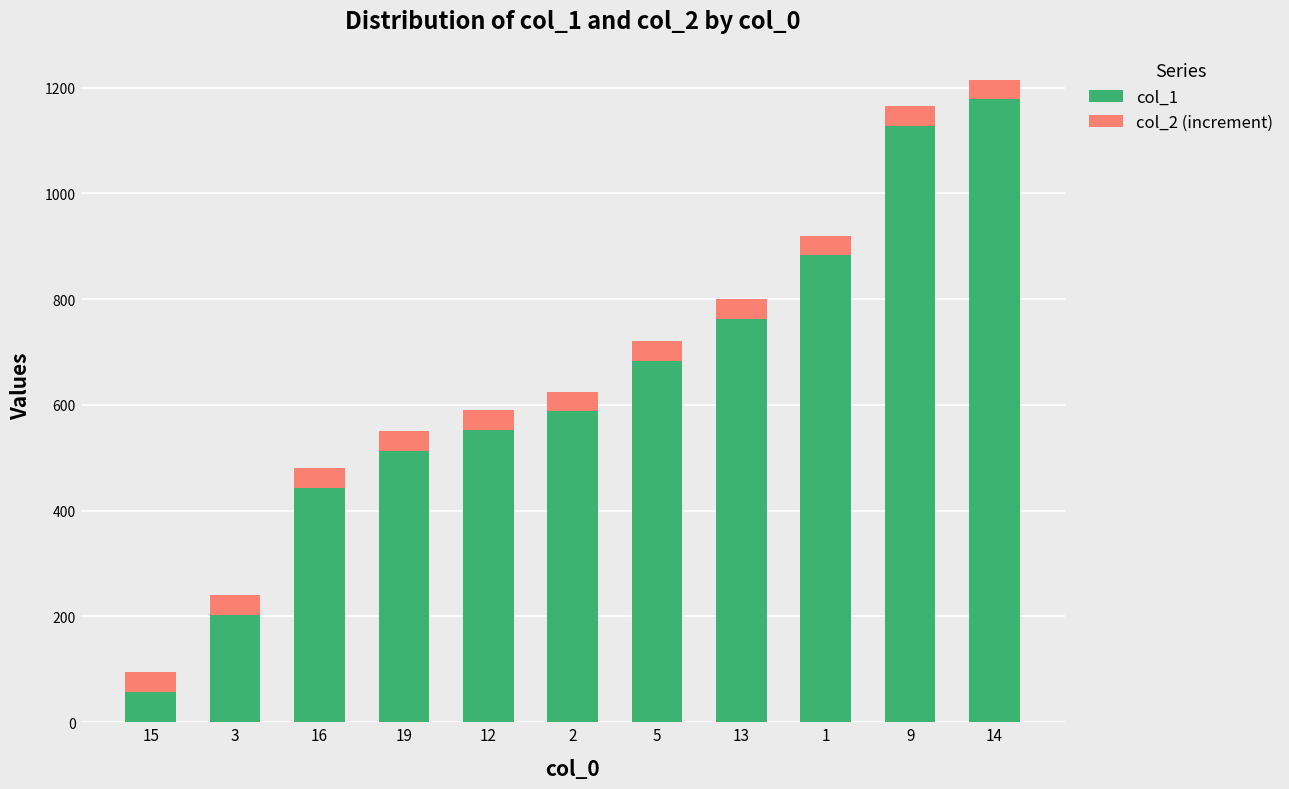

What is the total value across all series at 13?

800